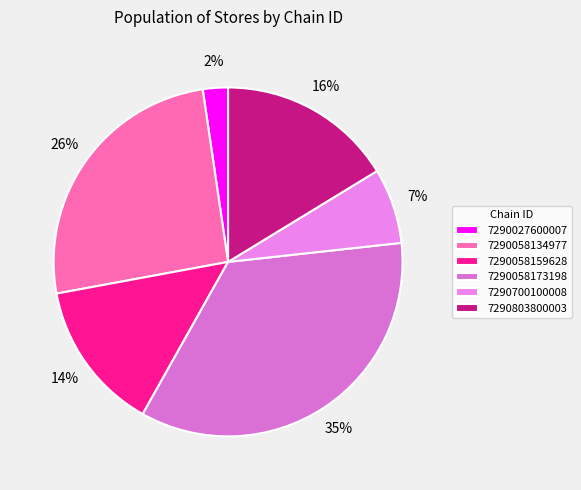

Which has a higher value, 7290058134977 or 7290803800003?

7290058134977